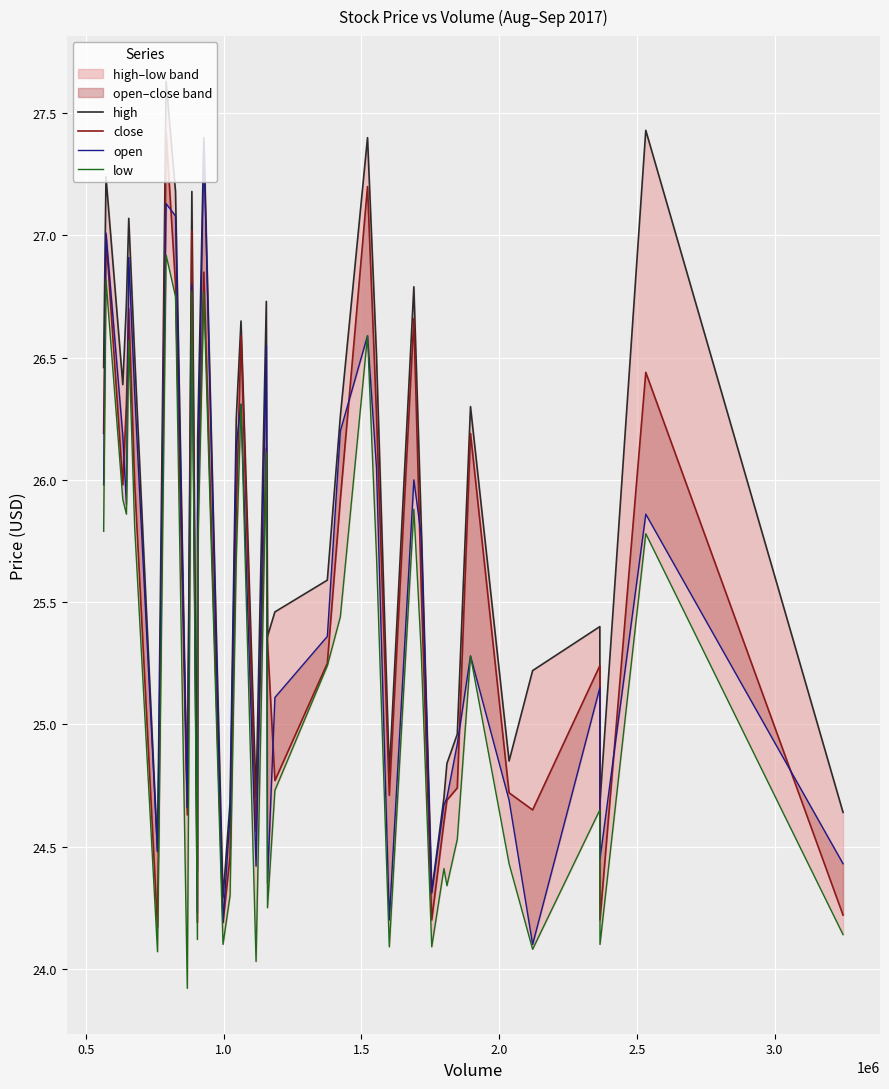

At how many categories does at least one series exceed 25?

26